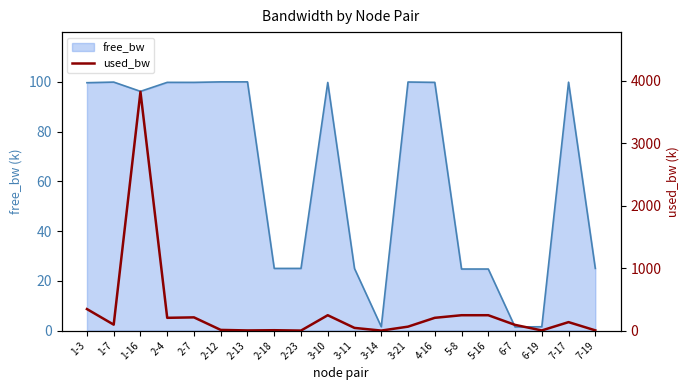

How many values in the free_bw_line series are below 99?

10